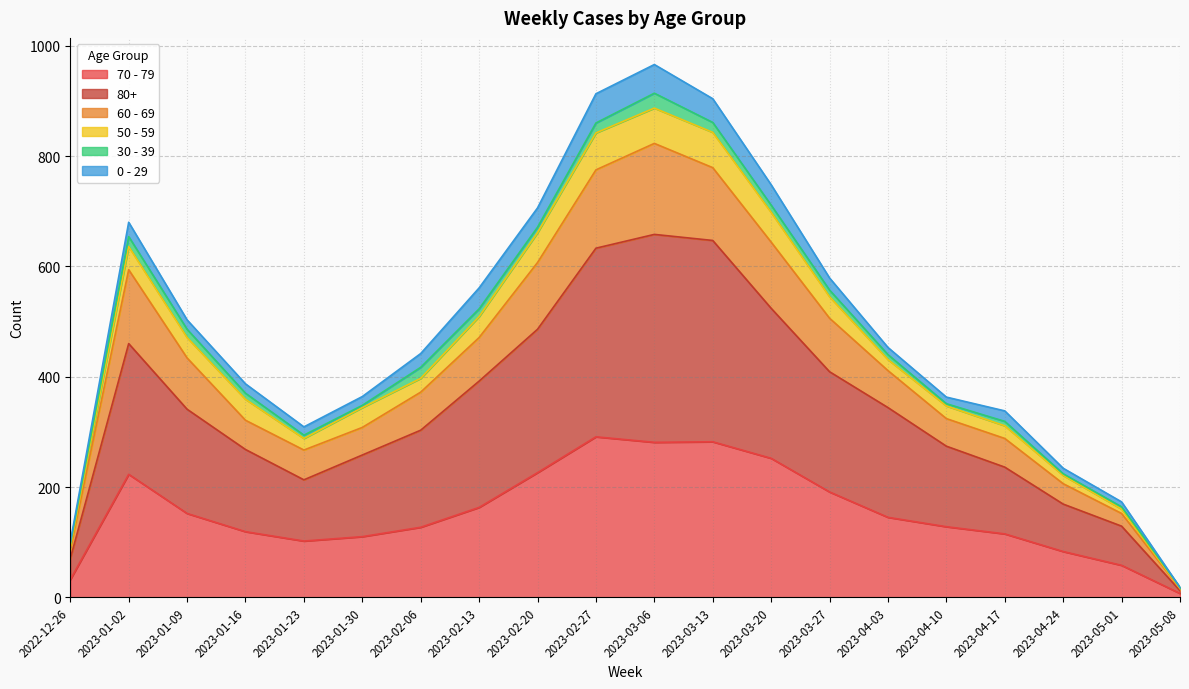

Which has a higher value, 2023-01-02 or 2023-05-08?

2023-01-02